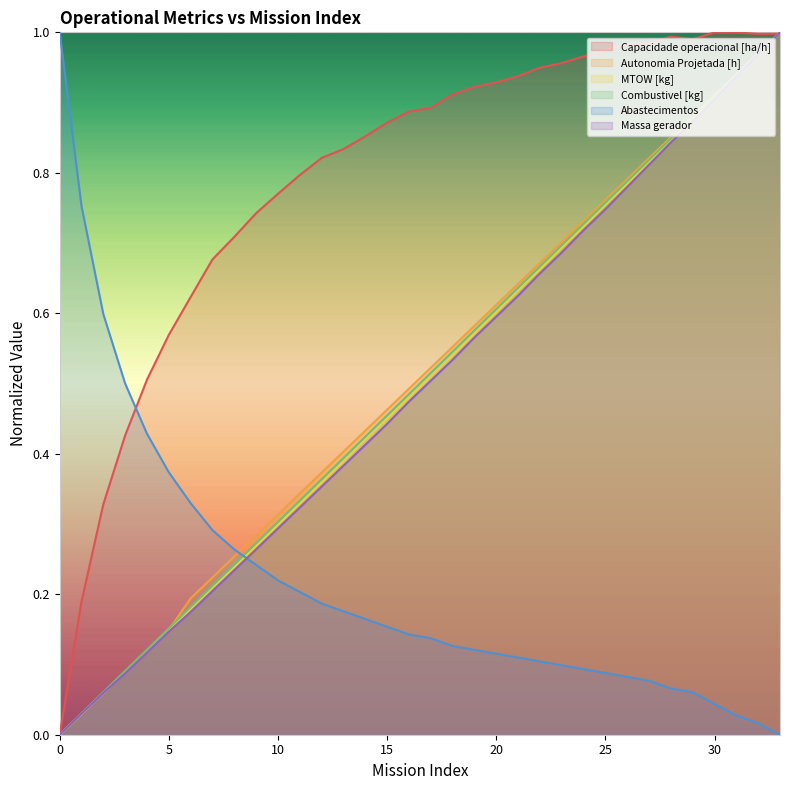

What is the value of the Abastecimentos point at the 5th from the left?

0.4